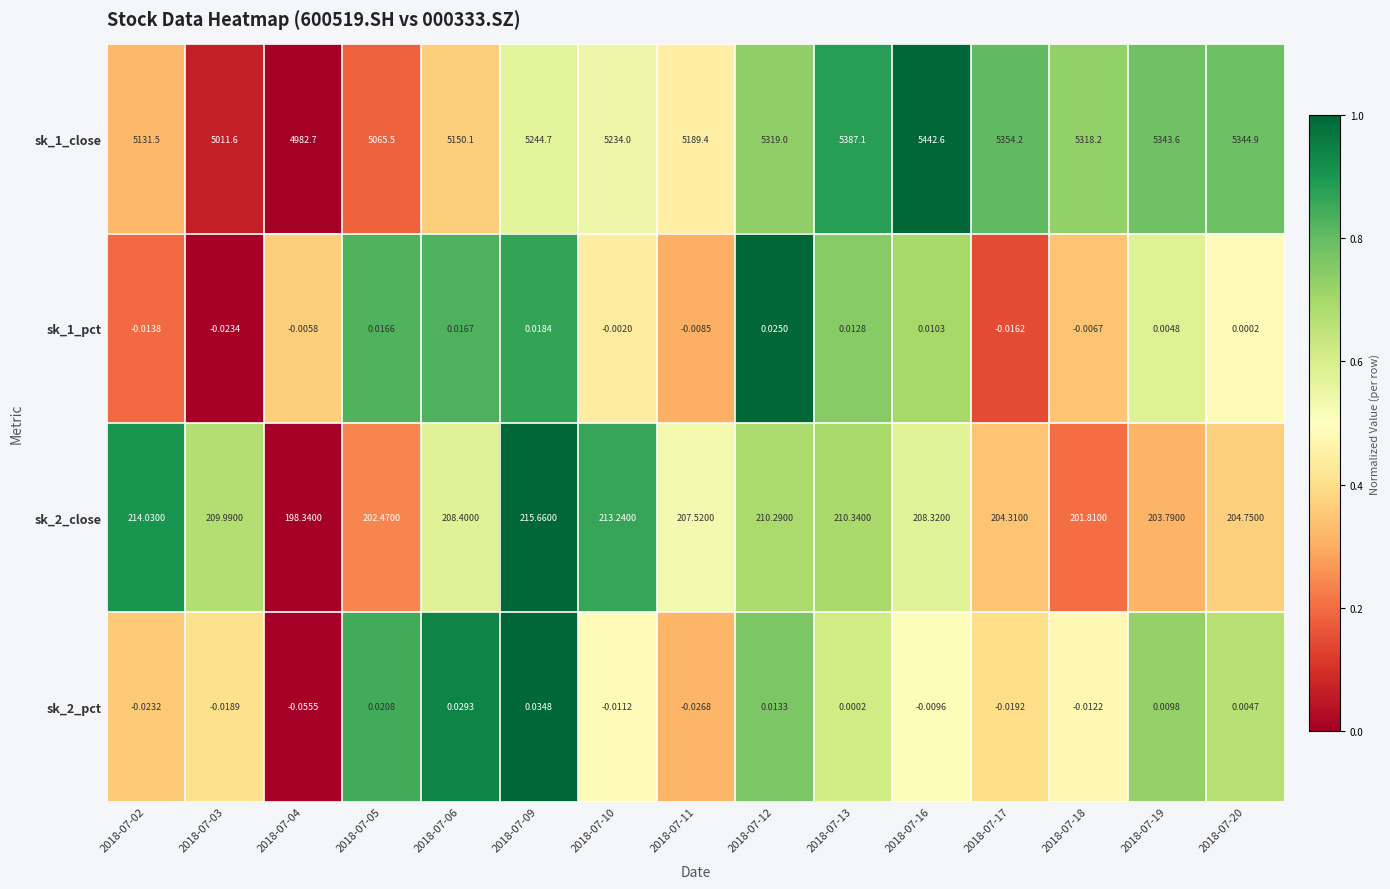

Is the value of sk_2_close at 2018-07-04 greater than the value of sk_1_close at 2018-07-17?

No